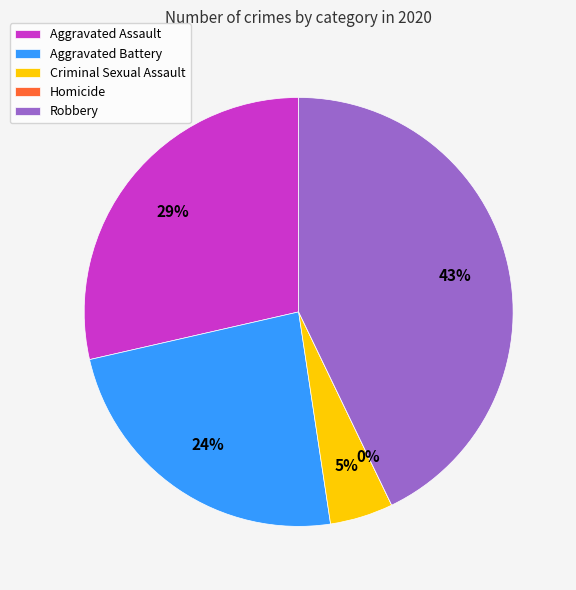

Count the number of slices in the pie.

5